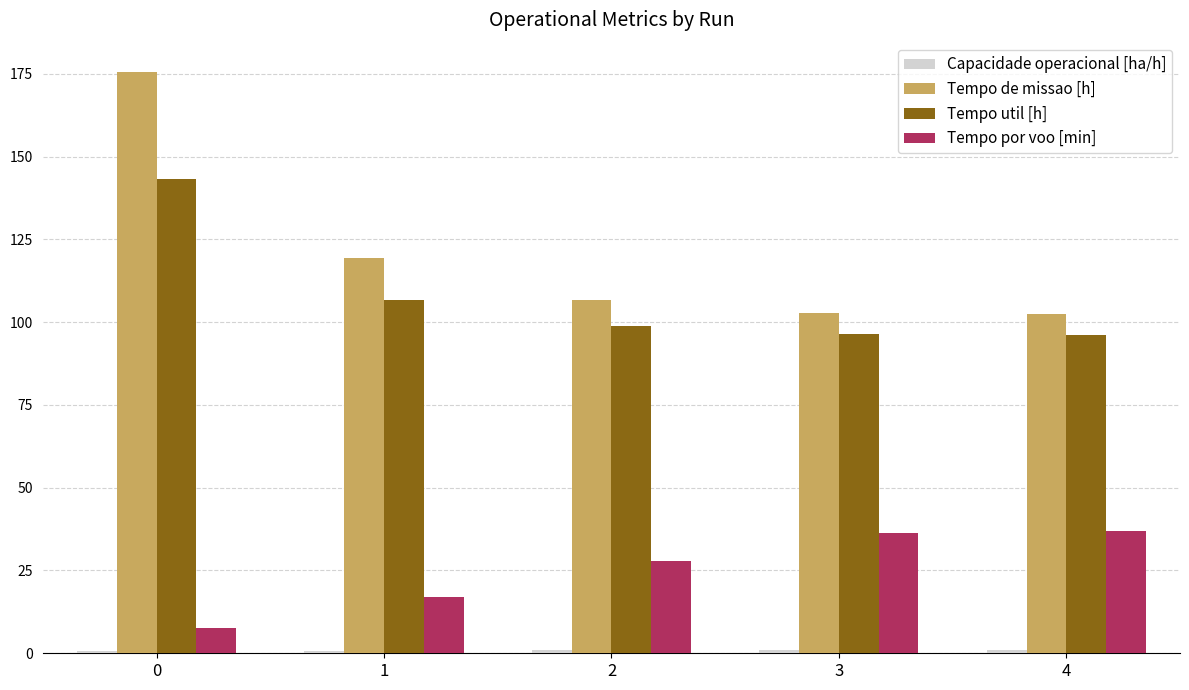

Is it true that Tempo por voo [min] equals 36.3 at 3?

True